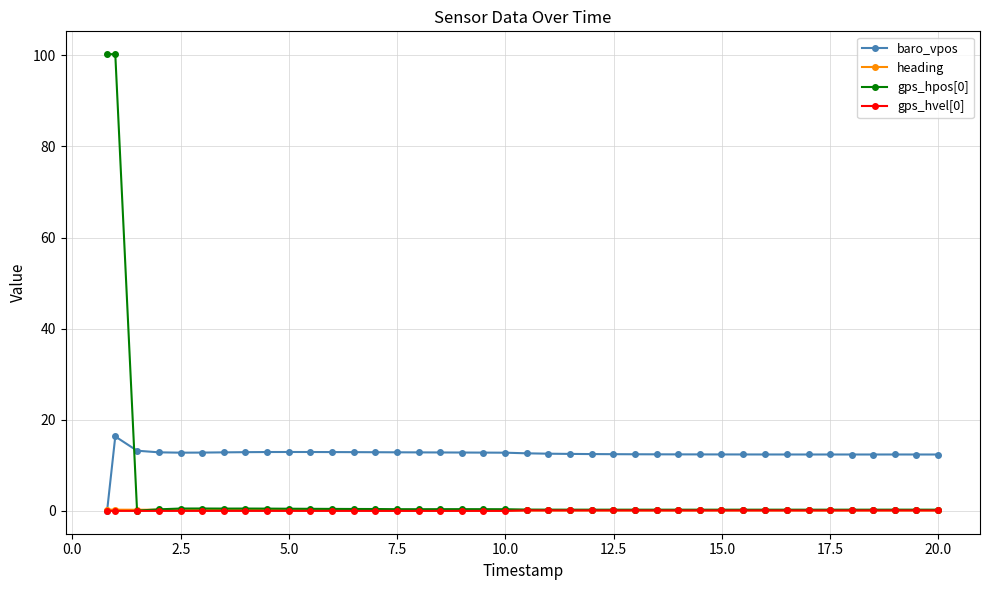

True or false: gps_hvel[0] has more than 1 interior local peaks.

True